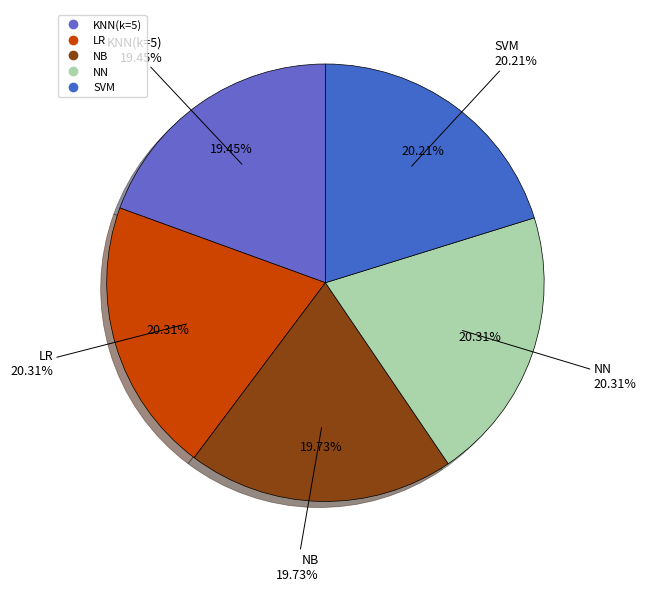

True or false: KNN(k=5) accounts for 19% of the total.

True